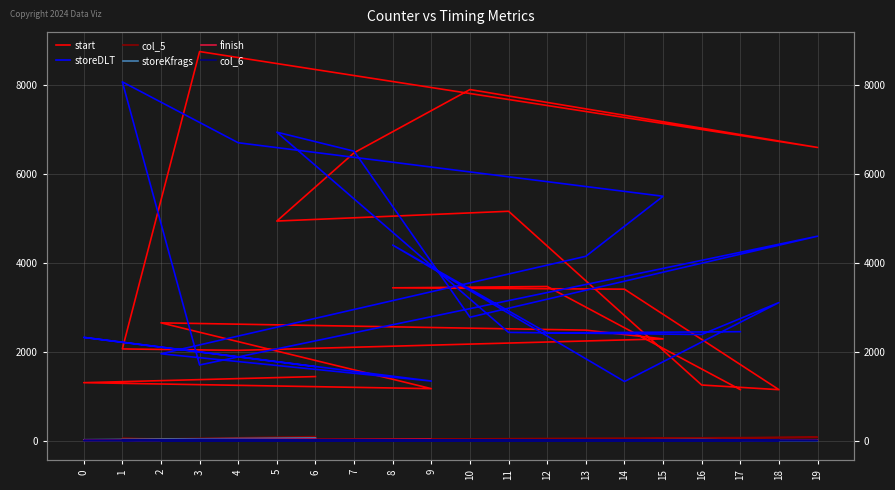

At which category is the sum across all series the highest?

7